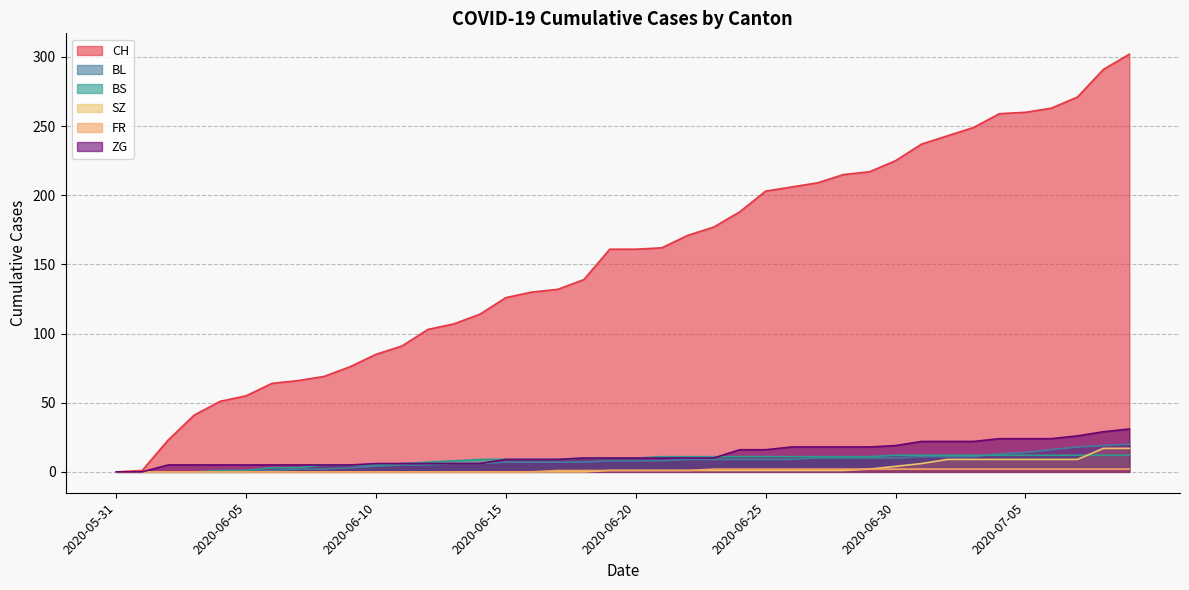

What position from the right is 2020-06-16?

24